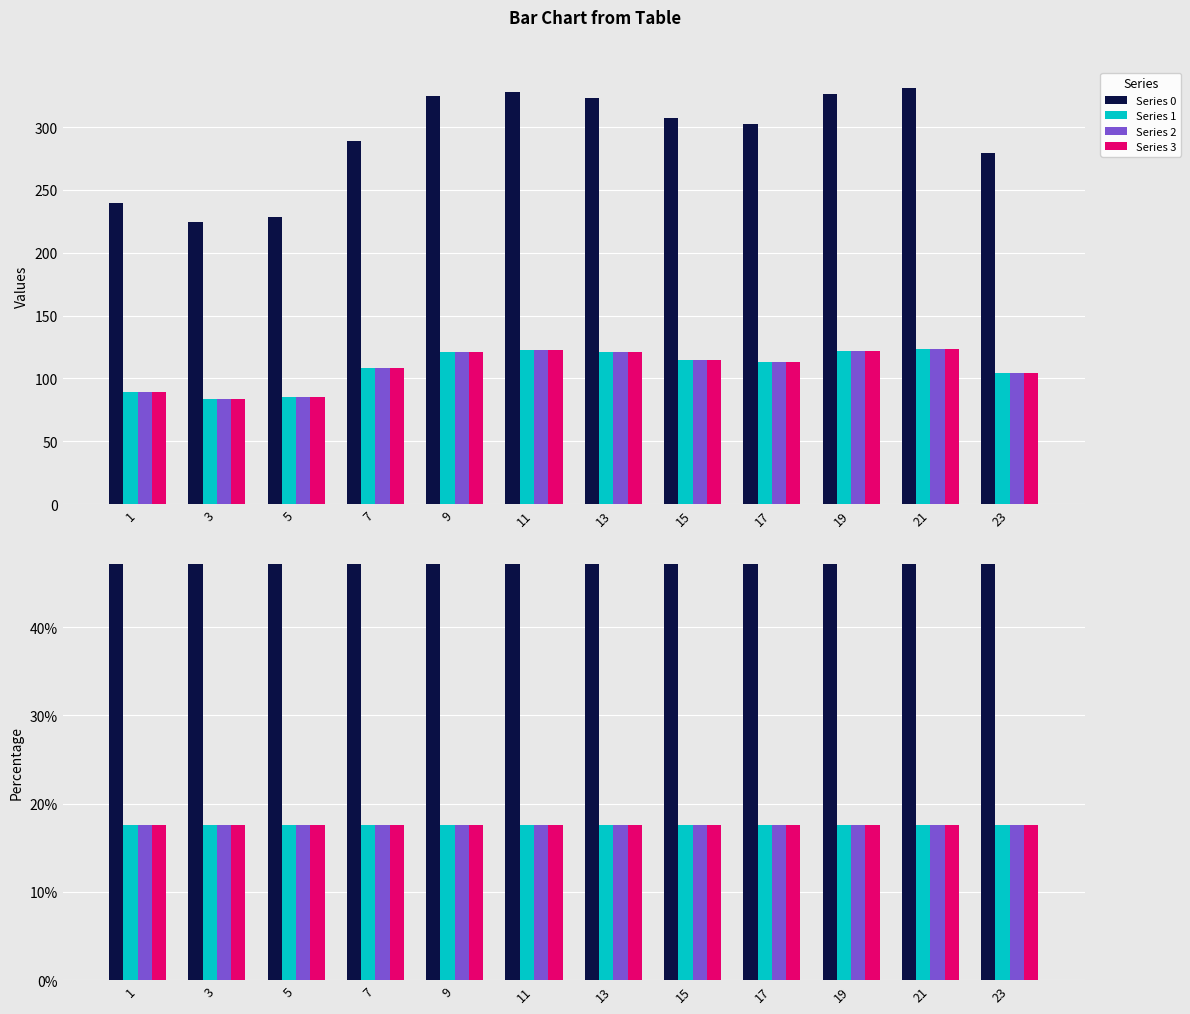

The Series 1 series shows 17.6 at 19. True or false?

True